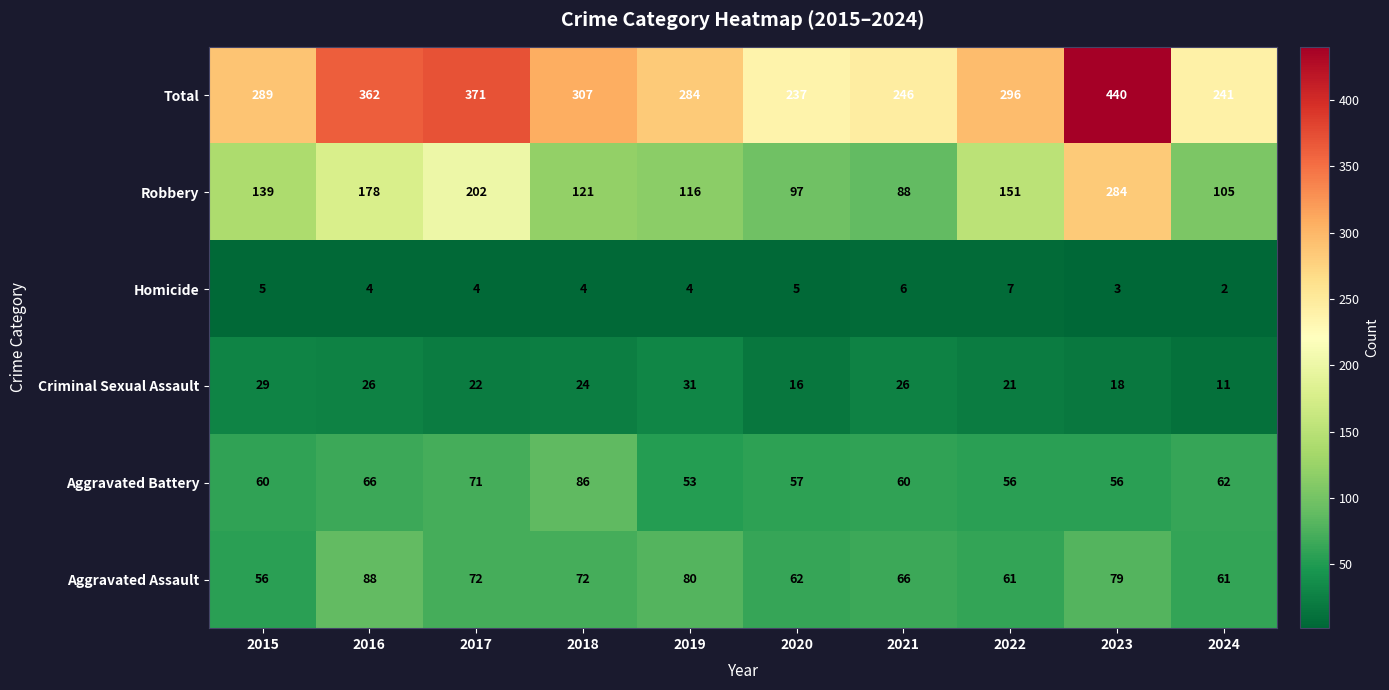

What is the average value of the Robbery series?

148